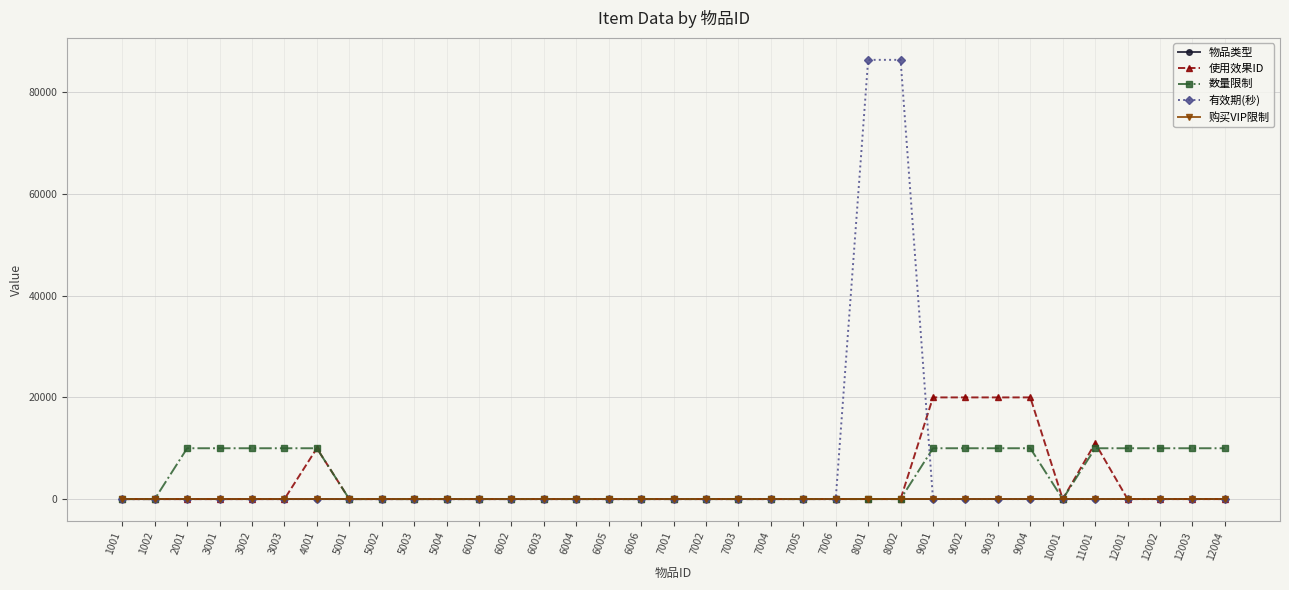

What are all the series names shown in the legend?

物品类型, 使用效果ID, 数量限制, 有效期(秒), 购买VIP限制